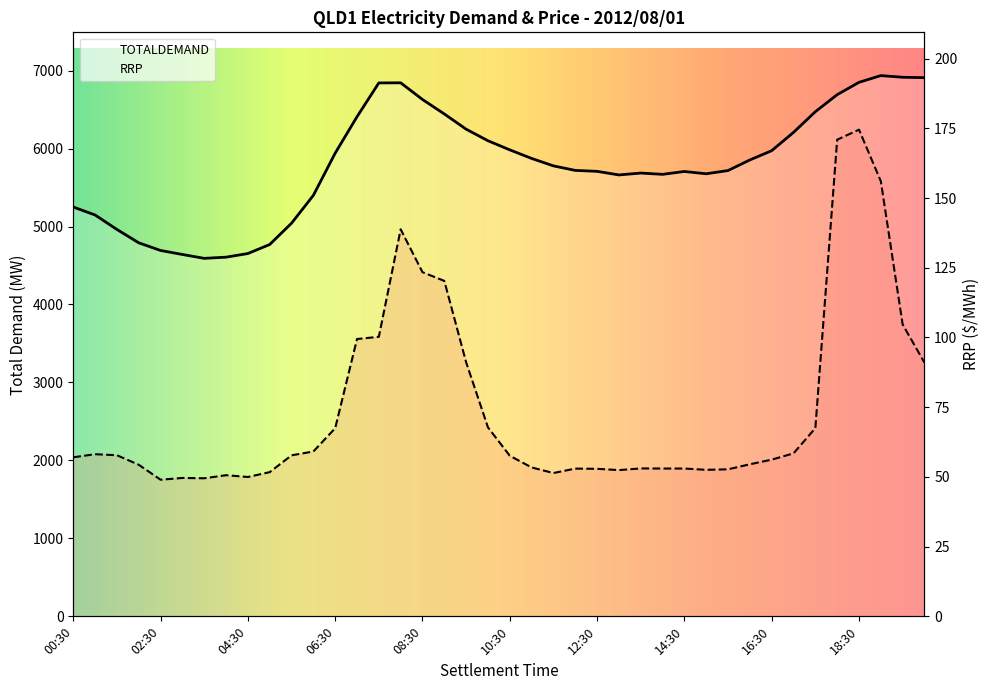

What is the value of the TOTALDEMAND point at the 4th from the left?

4790.9